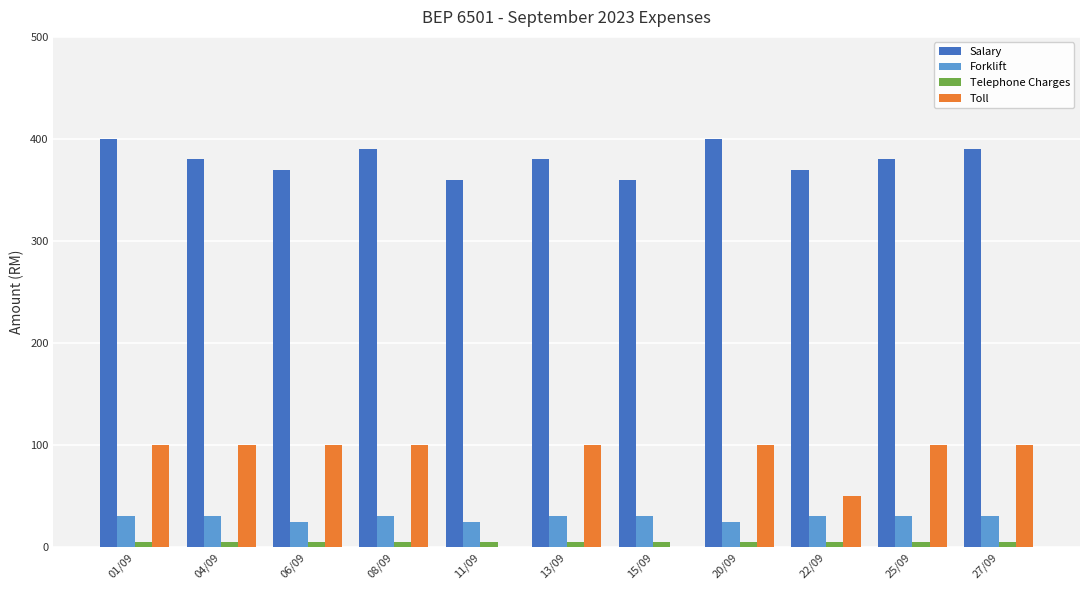

Which series has the largest range (max minus min)?

Toll